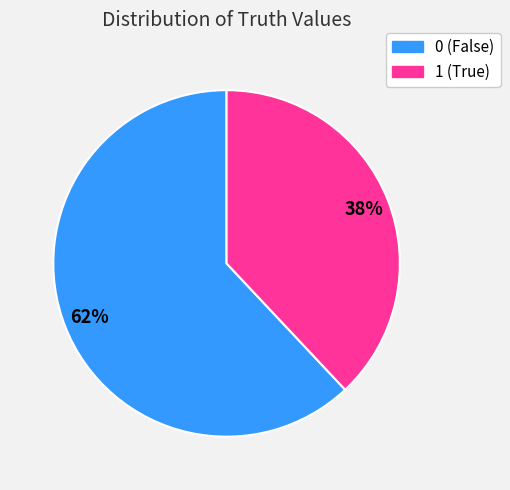

Do 0 and 1 together represent more than half of the pie?

Yes